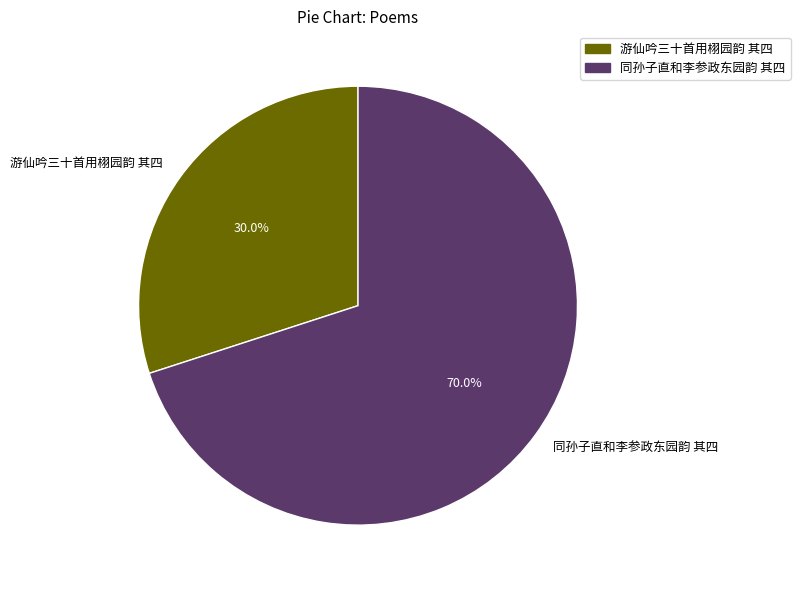

How many slices are in this pie chart?

2